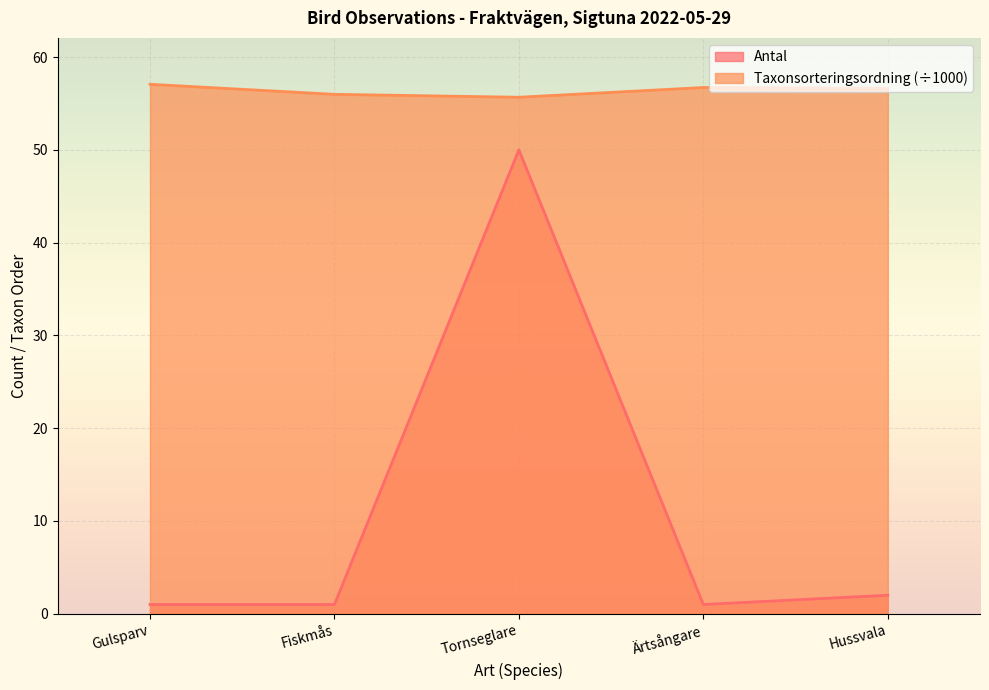

What is the greatest value displayed?

57.1